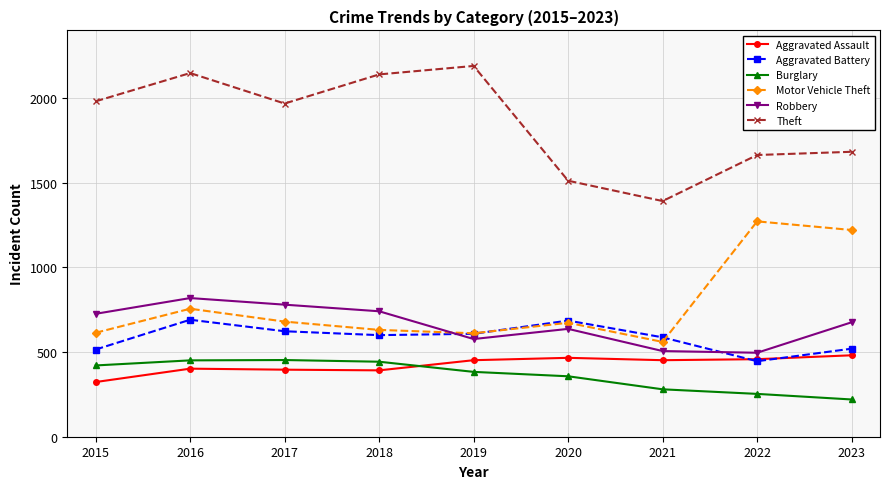

True or false: Robbery has more than 0 interior local peaks.

True